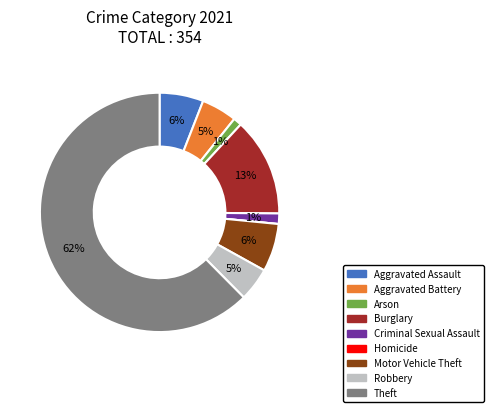

Is the sum of Criminal Sexual Assault and Theft greater than half?

Yes